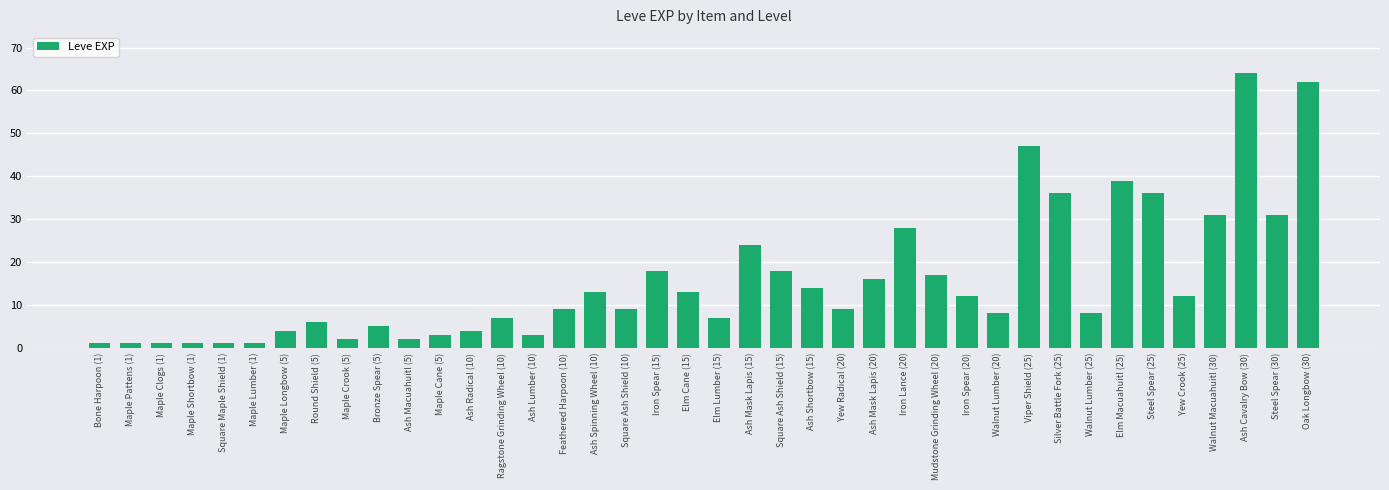

What is the sum of the values at Steel Spear (30) and Bronze Spear (5)?

36